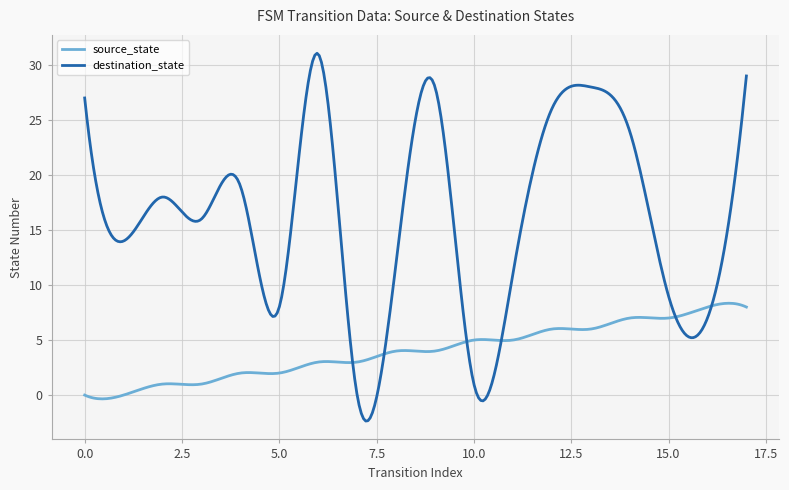

Which series ends up on top after the final intersection of destination_state and source_state?

destination_state